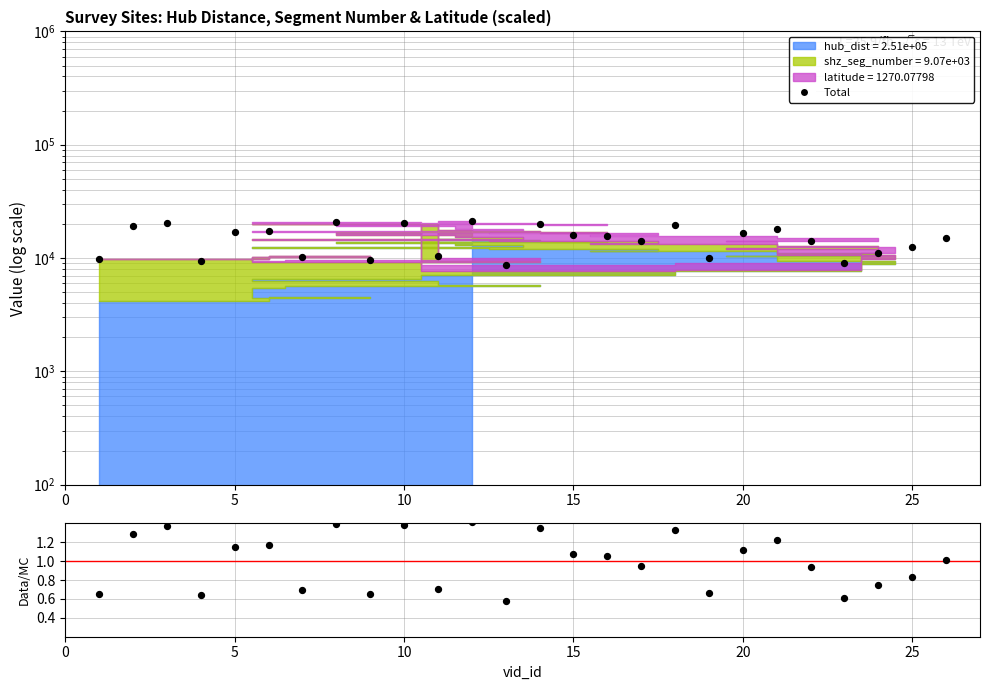

Is the value of Data/MC at 12 greater than the value of Total at 10?

No